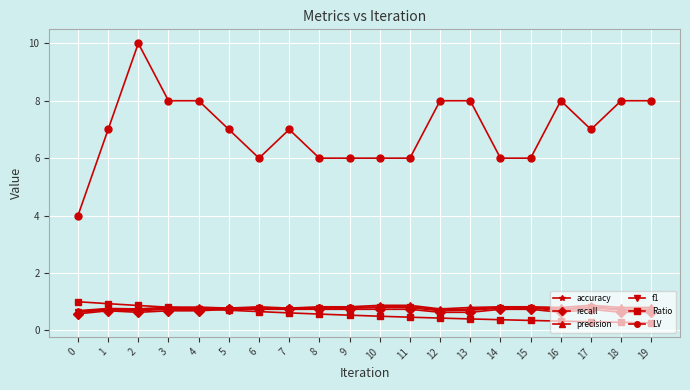

What is the total value across all series at 16?

11.2